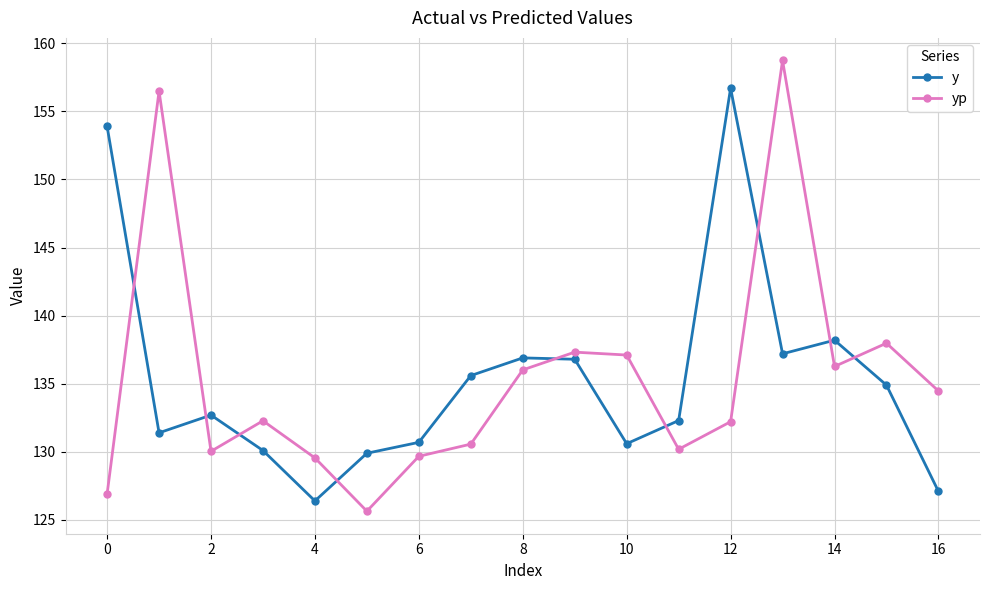

What is the difference between the maximum and minimum values in the y series?

30.3